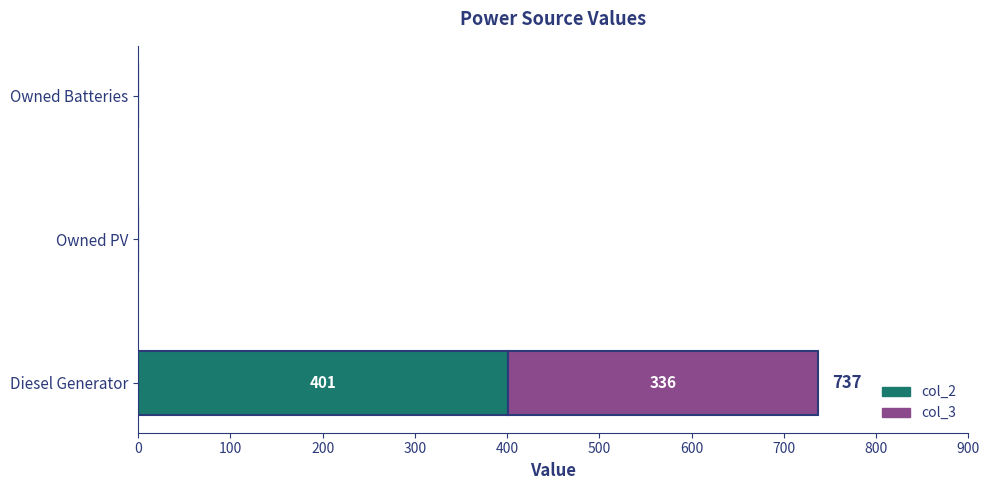

True or false: col_2 has a value of 718 at Diesel Generator.

False